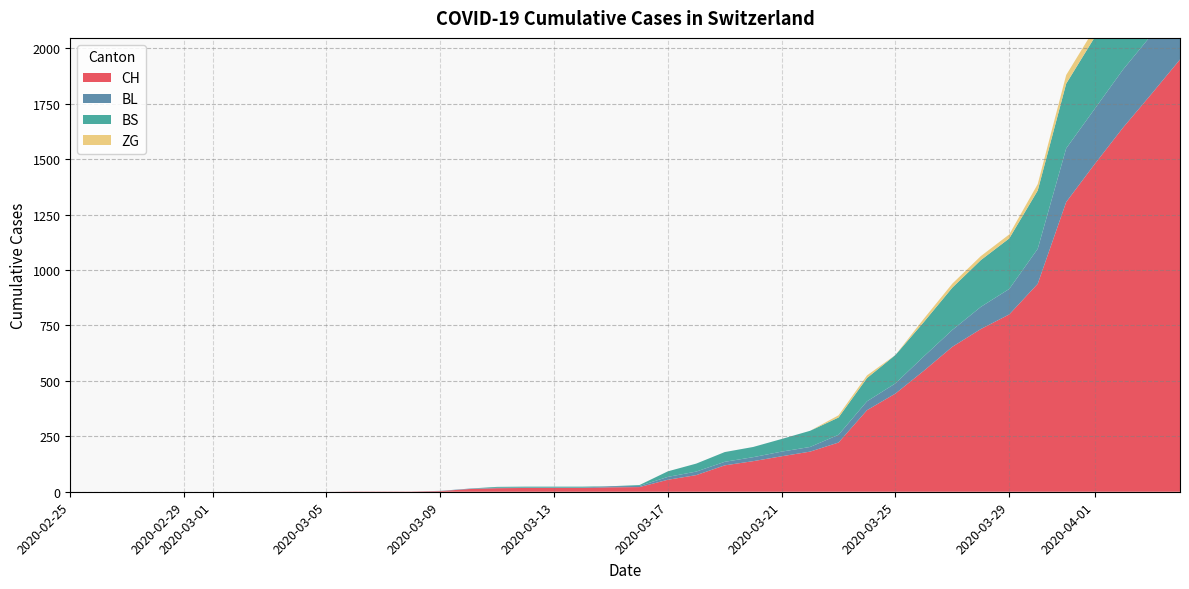

Reading left to right, what are all the values shown in this chart?

CH: 0=0	1=0	2=0	3=0	4=0	5=0	6=0	7=0	8=0	9=0	10=1	11=1	12=1	13=3	14=12	15=16	16=17	17=17	18=17	19=20	20=21	21=54	22=75	23=119	24=138	25=160	26=181	27=222	28=368	29=443	30=546	31=654	32=734	33=800	34=938	35=1307	36=1478	37=1643	38=1795	39=1950
BL: 0=0	1=0	2=0	3=0	4=0	5=0	6=0	7=0	8=0	9=0	10=0	11=0	12=0	13=1	14=2	15=2	16=2	17=2	18=2	19=5	20=5	21=13	22=16	23=16	24=18	25=21	26=21	27=35	28=40	29=46	30=65	31=76	32=100	33=115	34=158	35=242	36=249	37=262	38=266	39=298
BS: 0=0	1=0	2=0	3=0	4=0	5=0	6=0	7=0	8=0	9=0	10=0	11=0	12=0	13=0	14=0	15=4	16=4	17=4	18=4	19=0	20=4	21=25	22=36	23=44	24=46	25=57	26=73	27=78	28=105	29=128	30=155	31=191	32=211	33=228	34=263	35=292	36=323	37=350	38=397	39=434
ZG: 0=0	1=0	2=0	3=0	4=0	5=0	6=0	7=0	8=0	9=0	10=0	11=0	12=0	13=0	14=0	15=0	16=0	17=0	18=0	19=0	20=0	21=0	22=0	23=0	24=0	25=0	26=0	27=10	28=12	29=0	30=15	31=18	32=18	33=18	34=29	35=39	36=40	37=41	38=44	39=46